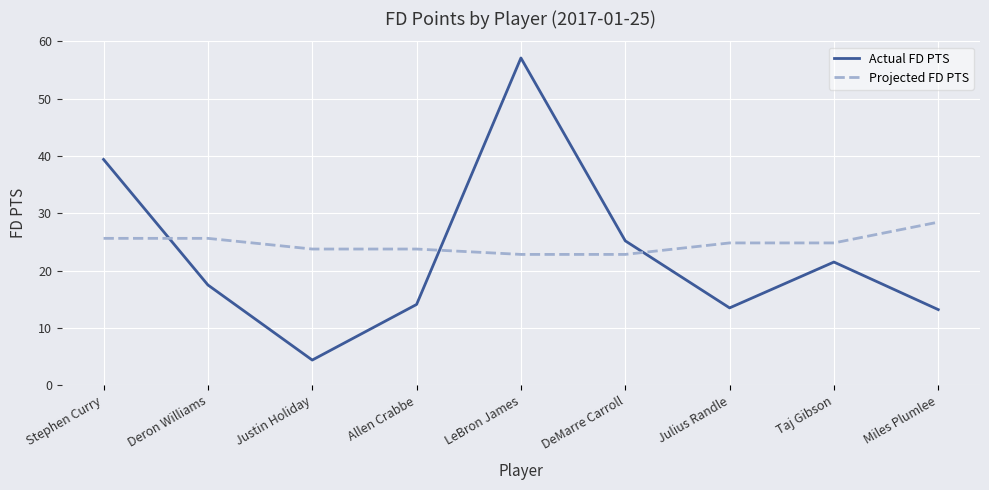

How many lines are shown in the chart?

2